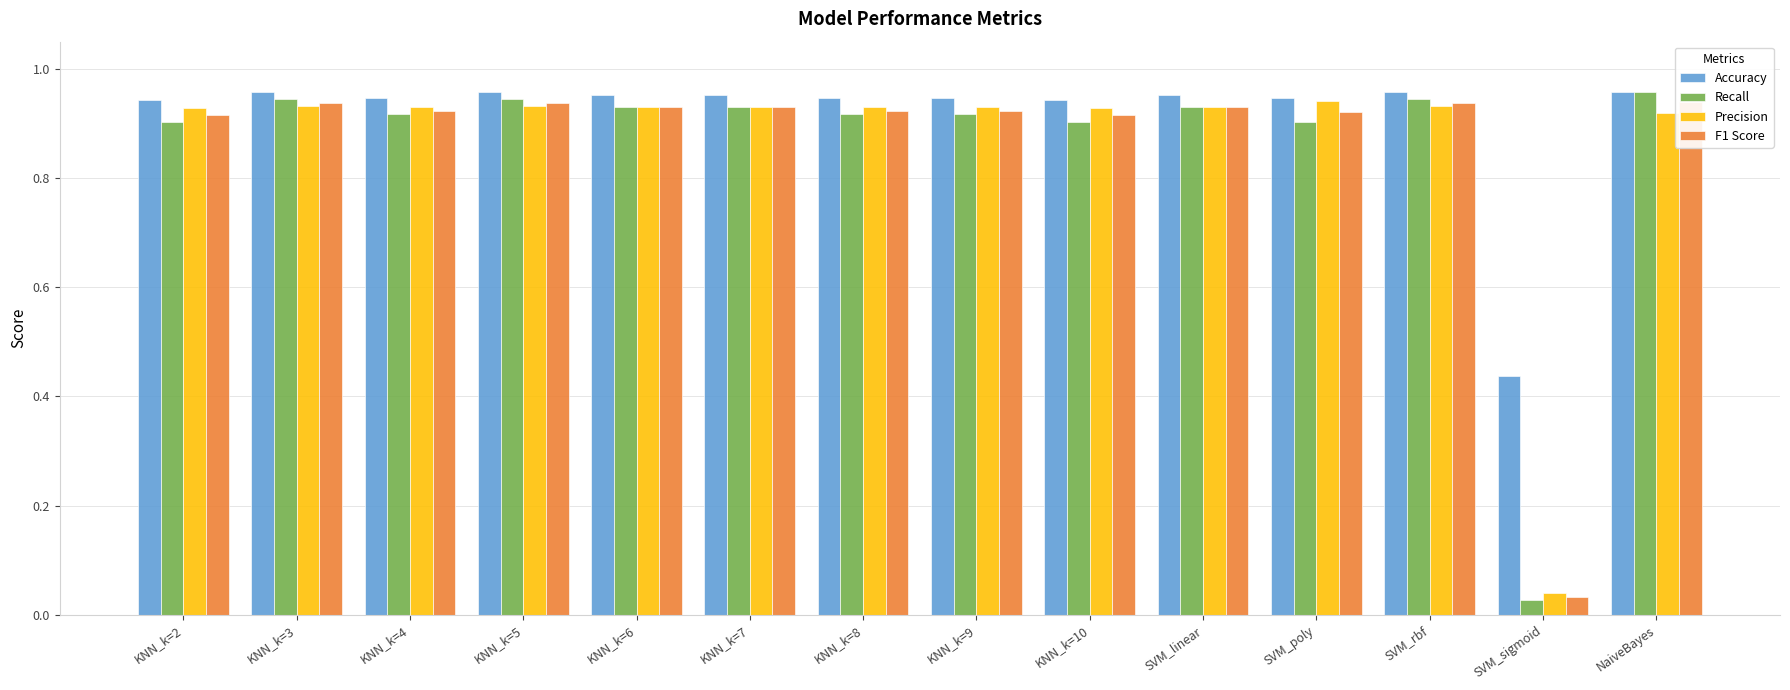

Is it true that F1 Score equals 0.9 at SVM_linear?

True